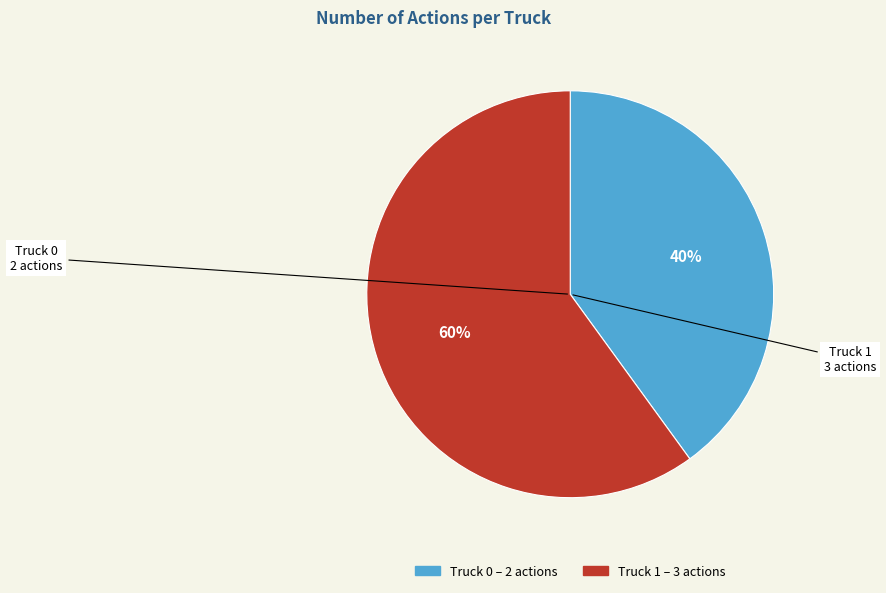

Which category has the biggest portion of the pie?

Truck 1